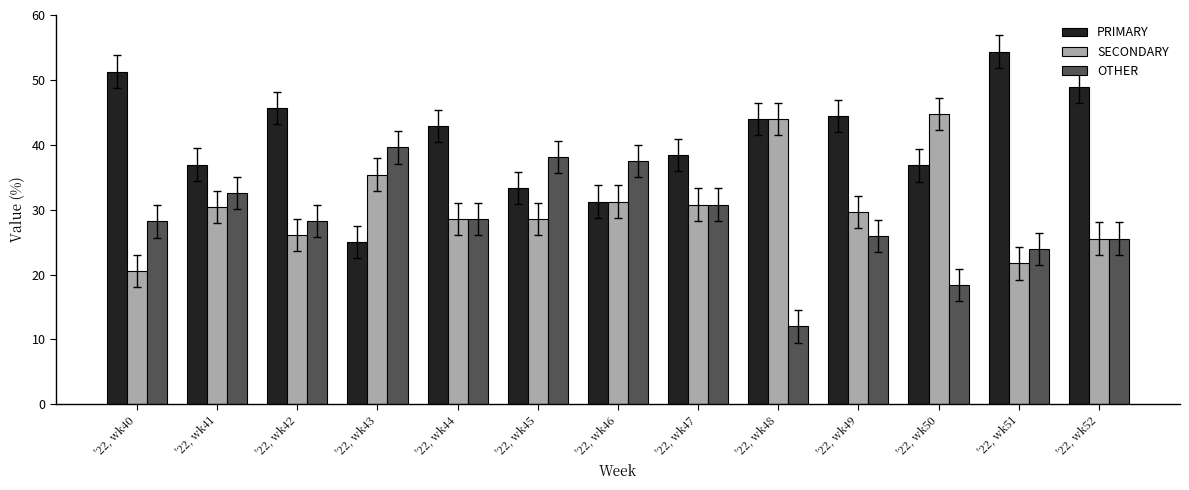

Where does the PRIMARY series first go above 42?

'22, wk40